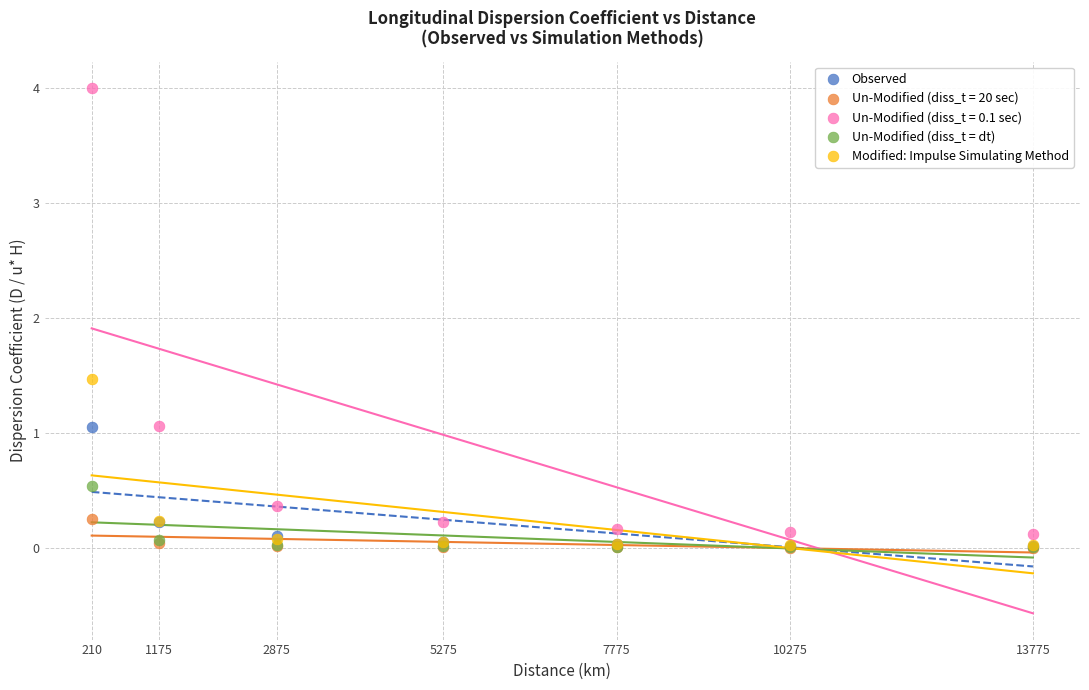

What are all the series names shown in the legend?

Observed, Un-Modified (diss_t = 20 sec), Un-Modified (diss_t = 0.1 sec), Un-Modified (diss_t = dt), Modified: Impulse Simulating Method